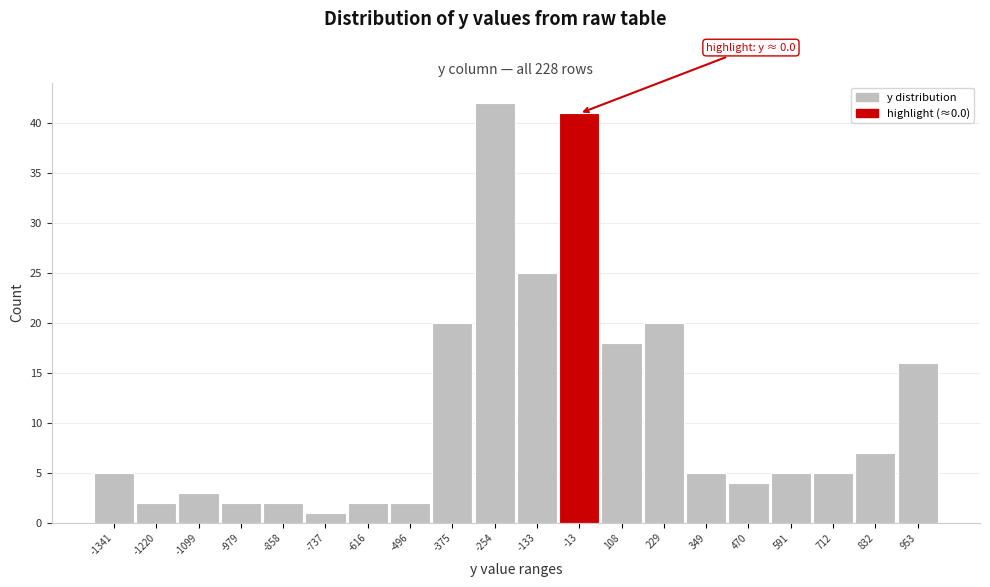

Reading left to right, transcribe all the data shown in this chart.

5	2	3	2	2	1	2	2	20	42	25	41	18	20	5	4	5	5	7	16